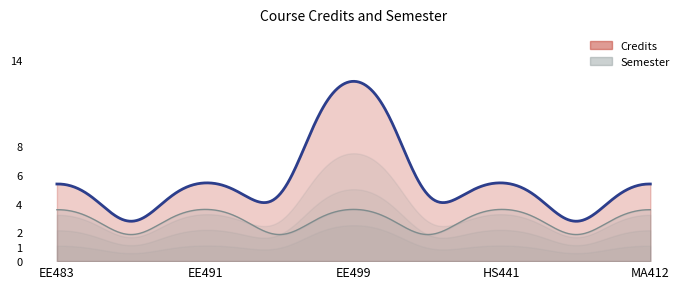

At how many categories does at least one series exceed 12?

1